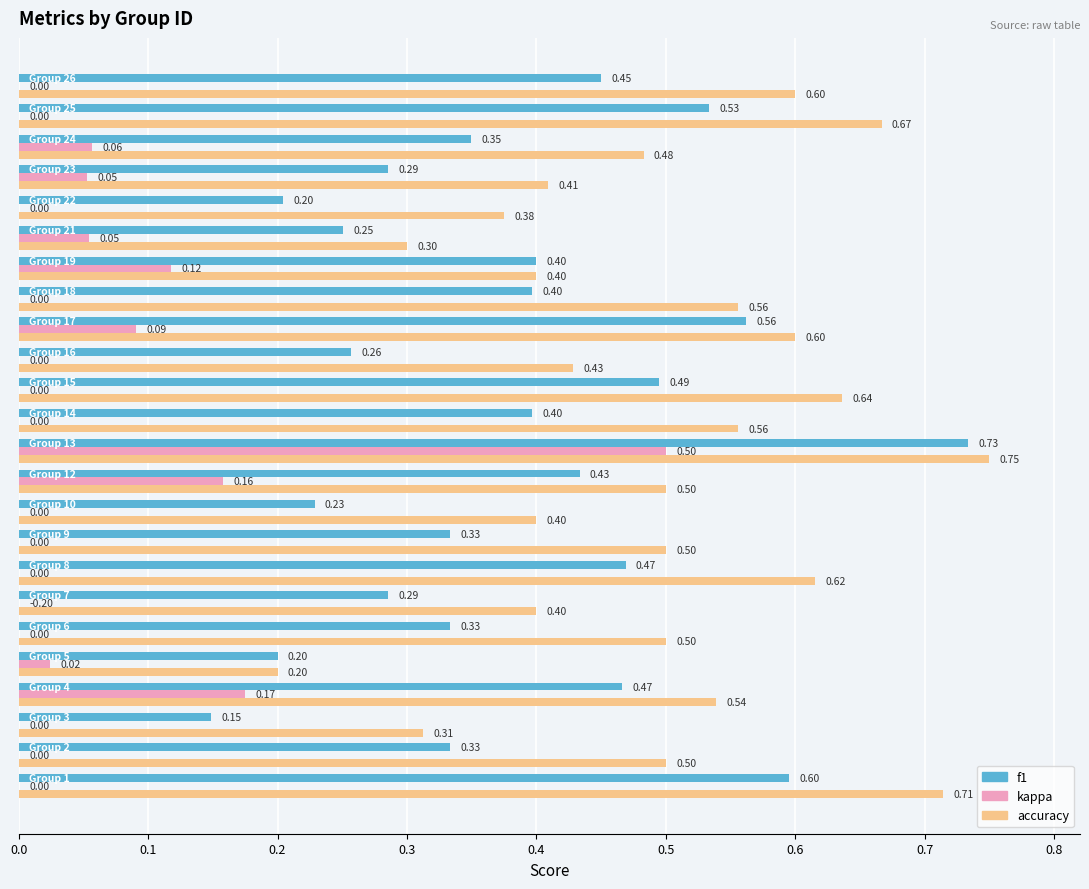

True or false: kappa has a value of 0.0 at 0.7.

True